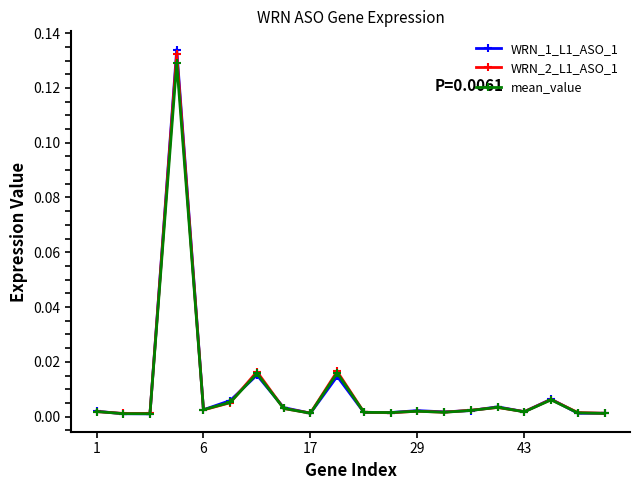

Which series has the widest spread of values?

WRN_1_L1_ASO_1